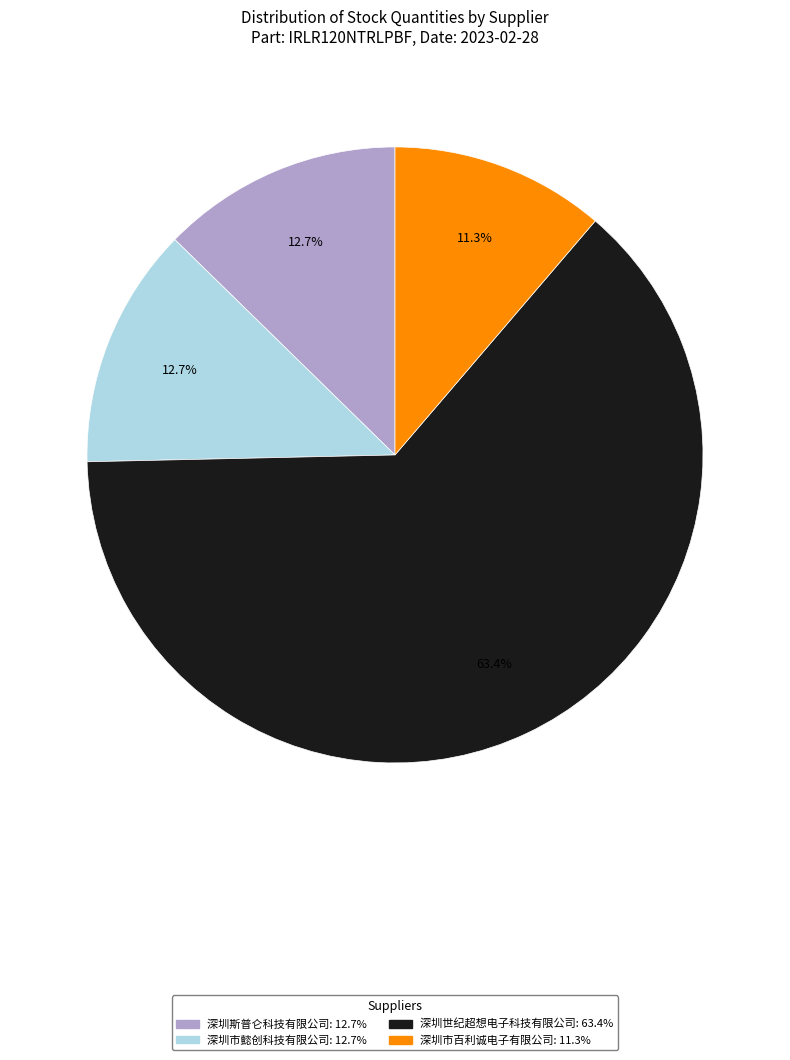

What is the ratio of the value at 深圳斯普仑科技有限公司 to the value at 深圳市百利诚电子有限公司?

1.1